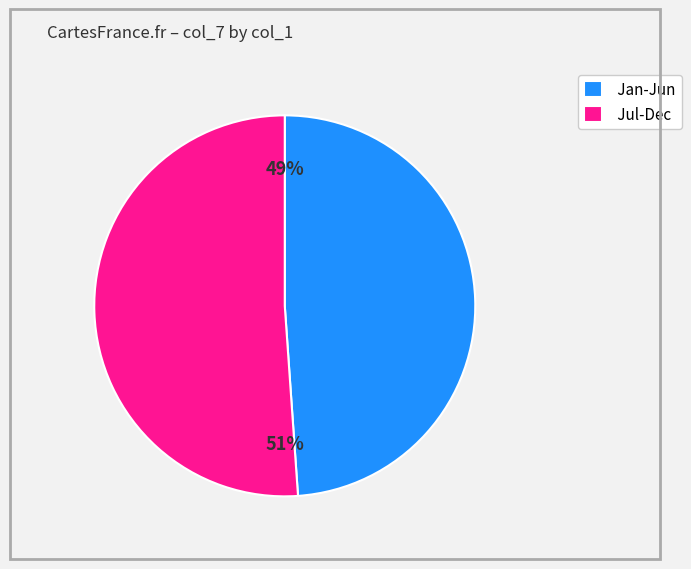

Rank the categories by value from highest to lowest.

Jul-Dec, Jan-Jun